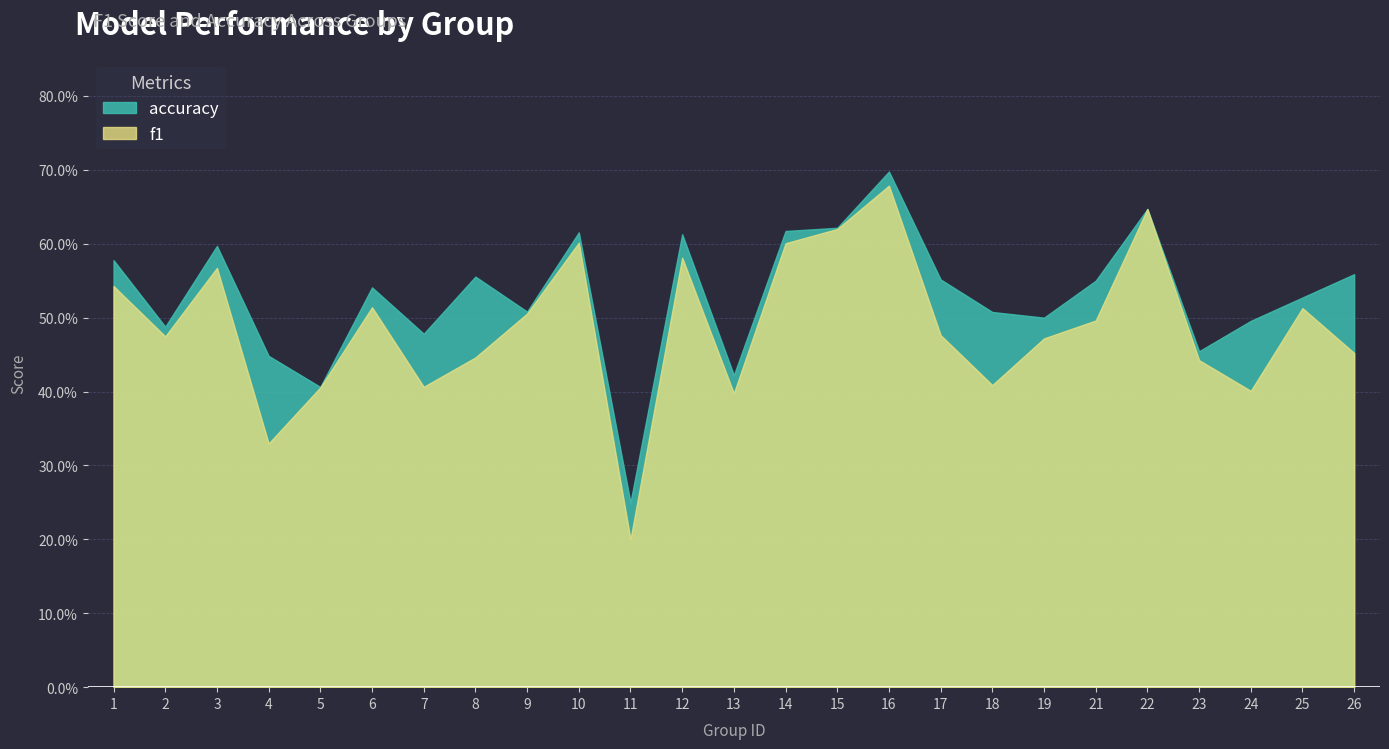

At which category is the sum across all series the highest?

16